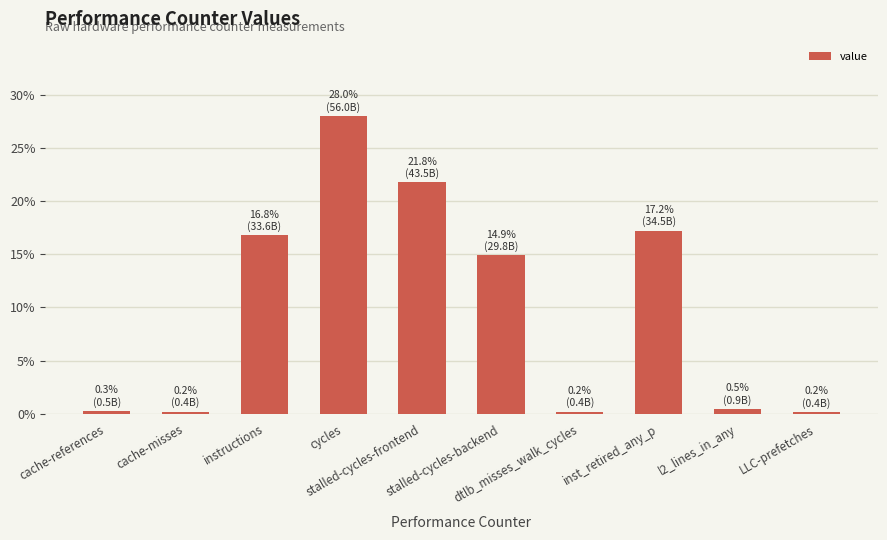

What is the average value?

10.0